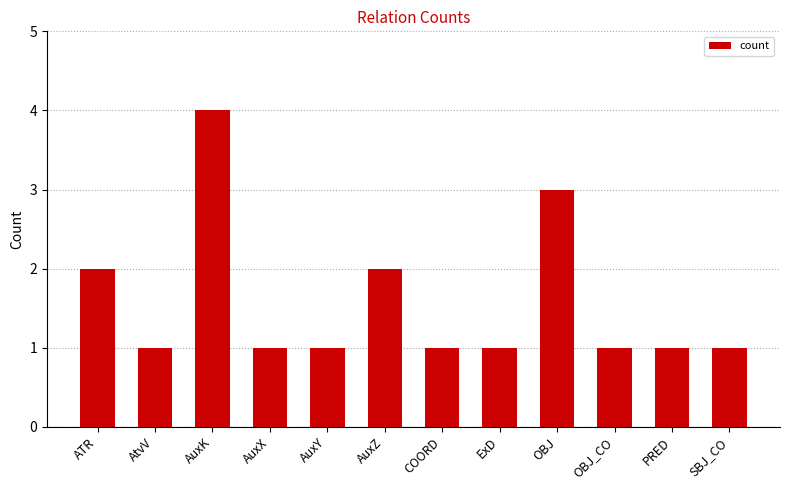

Which has a higher value, ExD or OBJ?

OBJ